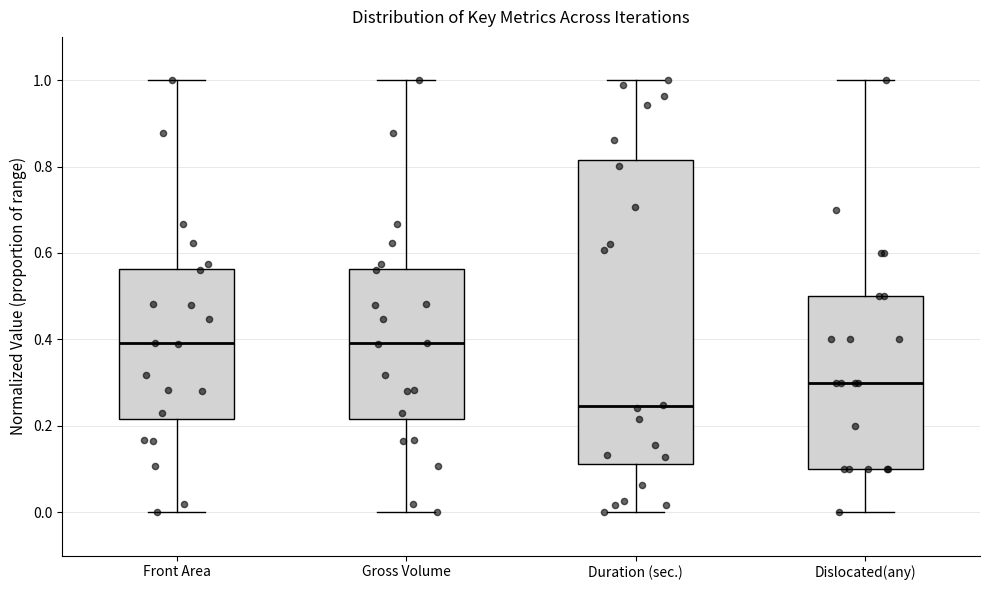

Which box is the tallest, from its lower edge to its upper edge?

Duration (sec.)